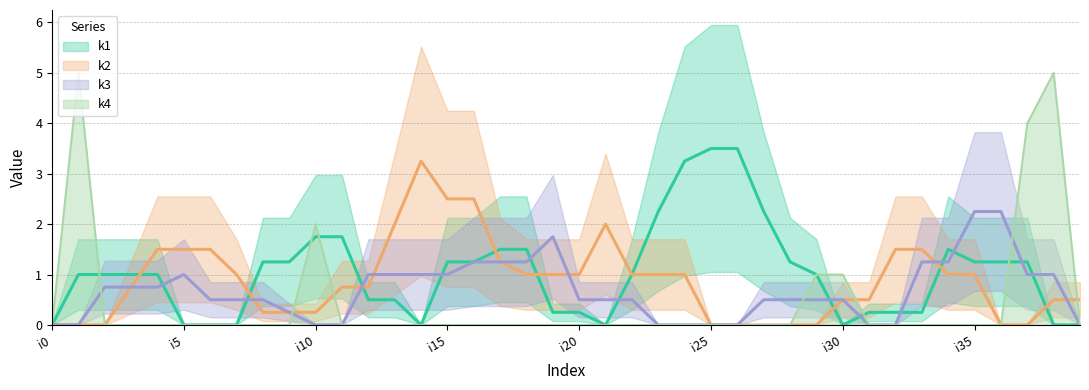

At which category is the sum across all series the highest?

i1